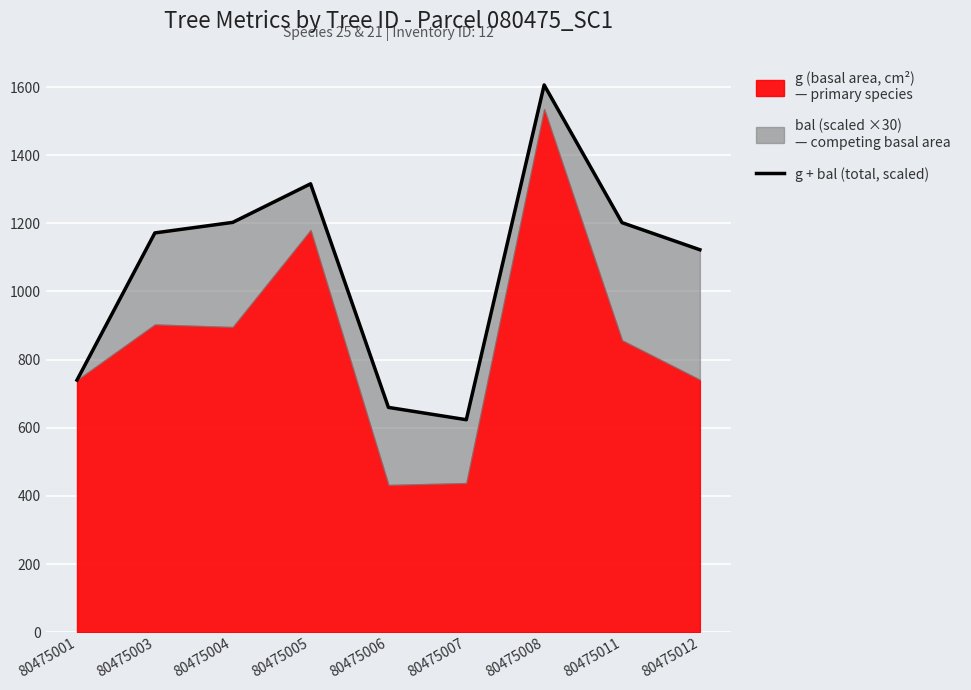

Where is the first local minimum?

80475007